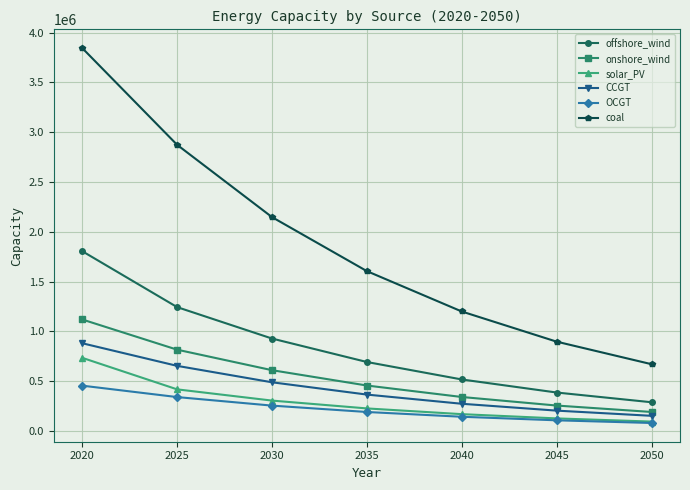

Which category has the lowest value in the CCGT series?

2050